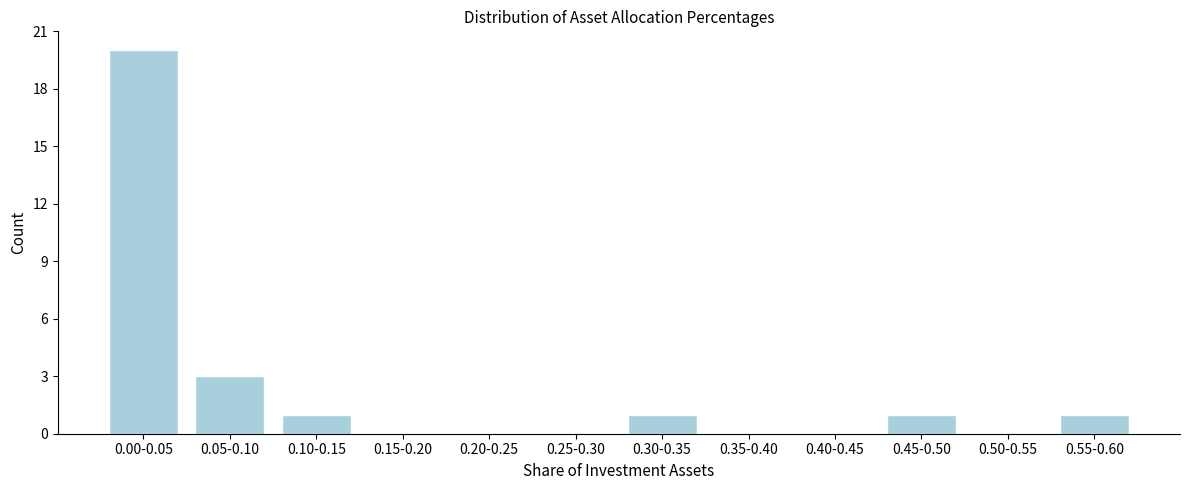

Reading left to right, what are all the values shown in this chart?

0.00-0.05=20	0.05-0.10=3	0.10-0.15=1	0.15-0.20=0	0.20-0.25=0	0.25-0.30=0	0.30-0.35=1	0.35-0.40=0	0.40-0.45=0	0.45-0.50=1	0.50-0.55=0	0.55-0.60=1